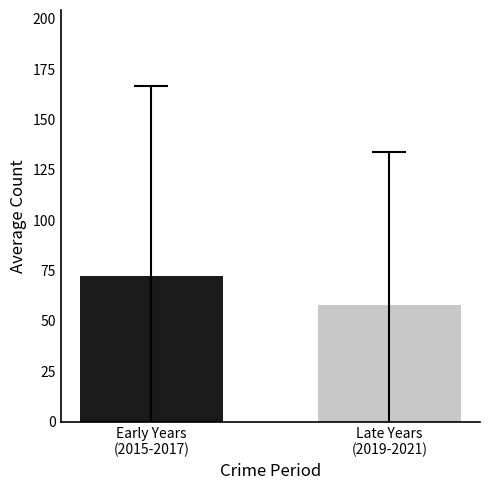

What is the greatest value displayed?

72.5